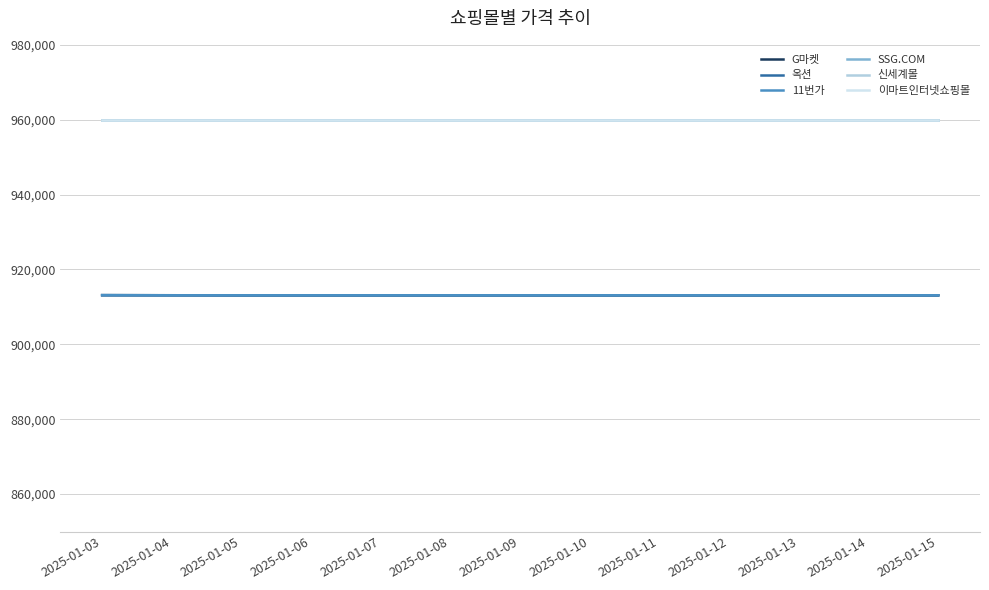

True or false: 이마트인터넷쇼핑몰 and 신세계몰 intersect in this chart.

False